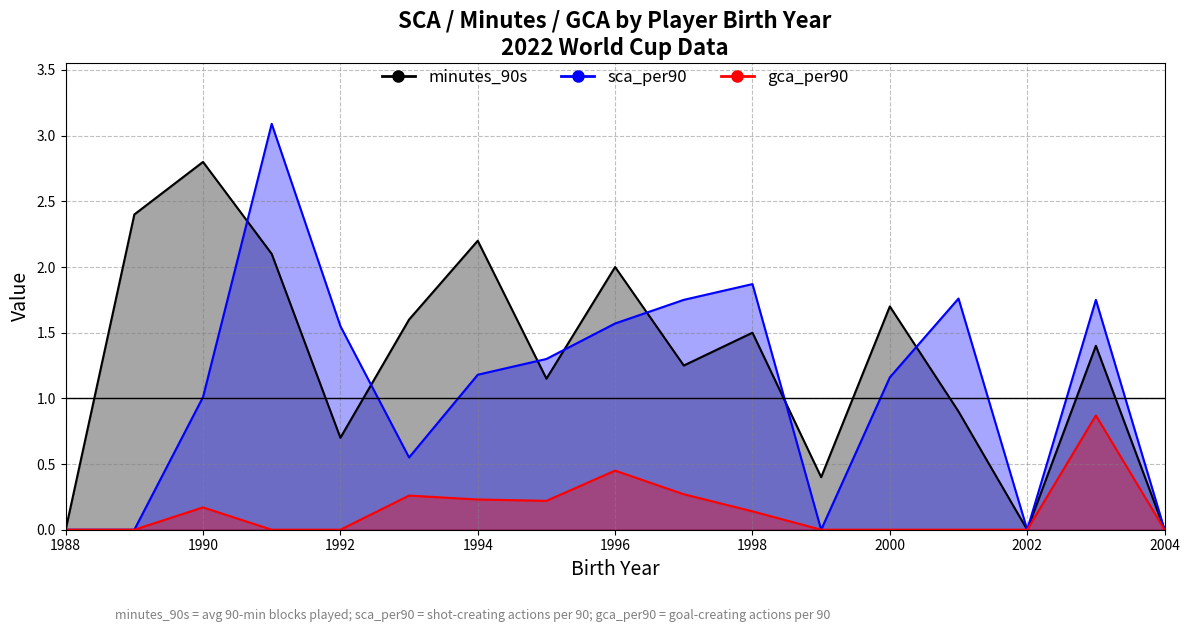

True or false: avg_sca_per90 and avg_gca_per90 intersect in this chart.

False